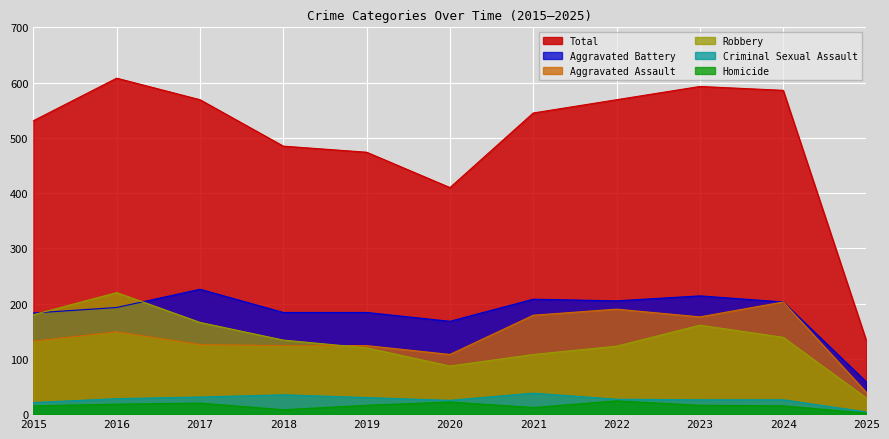

How many lines are shown in the chart?

6